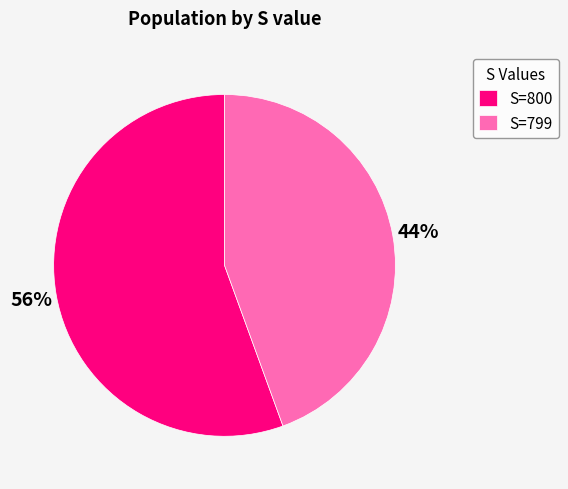

Count the number of slices in the pie.

2